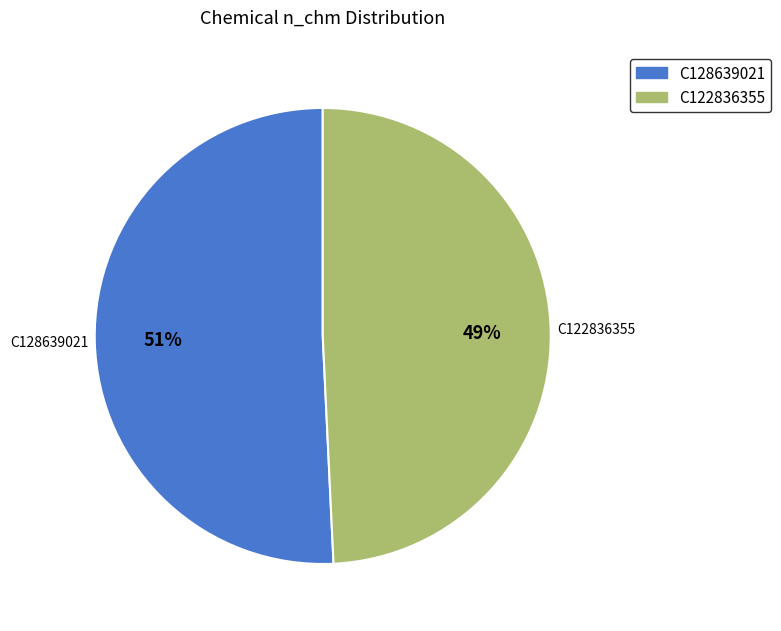

To the nearest percent, what percentage of the pie is C128639021?

51%